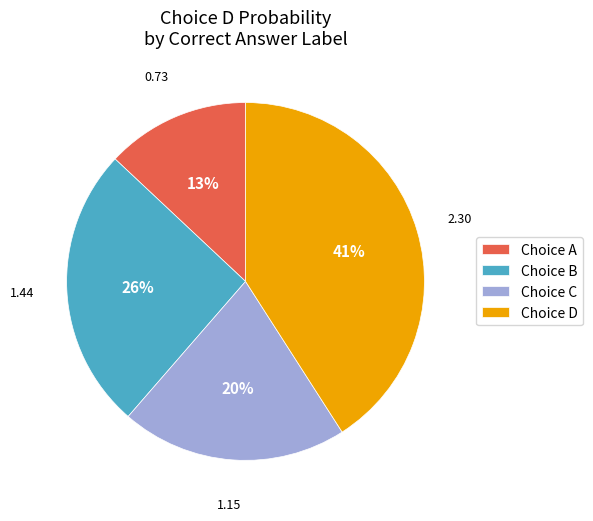

What is the smallest slice in the pie chart?

Choice A